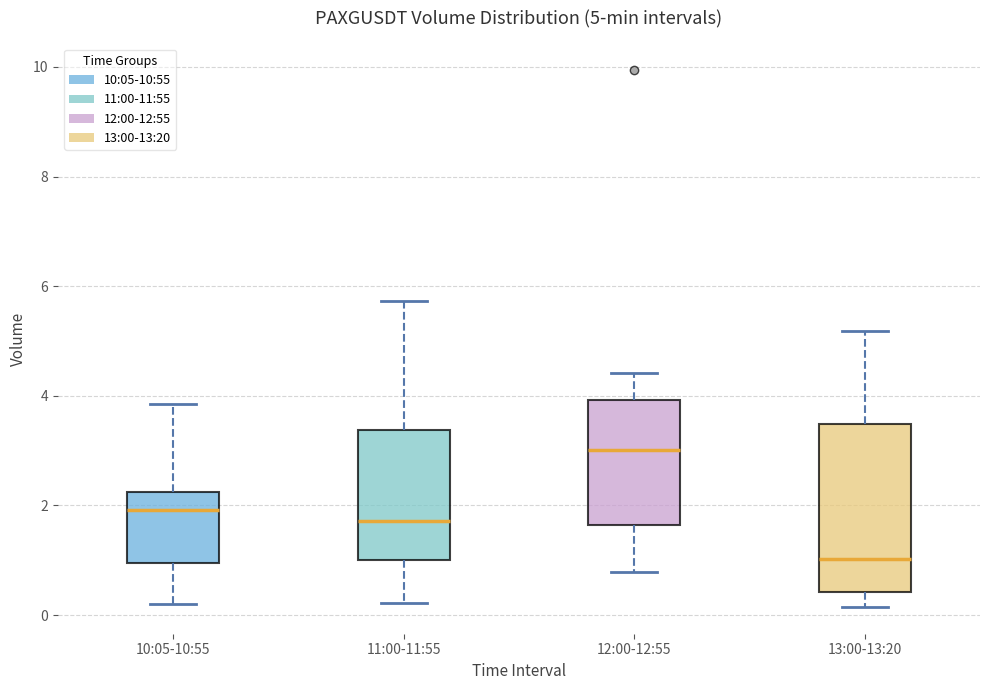

Which box's median line is the lowest?

13:00-13:20